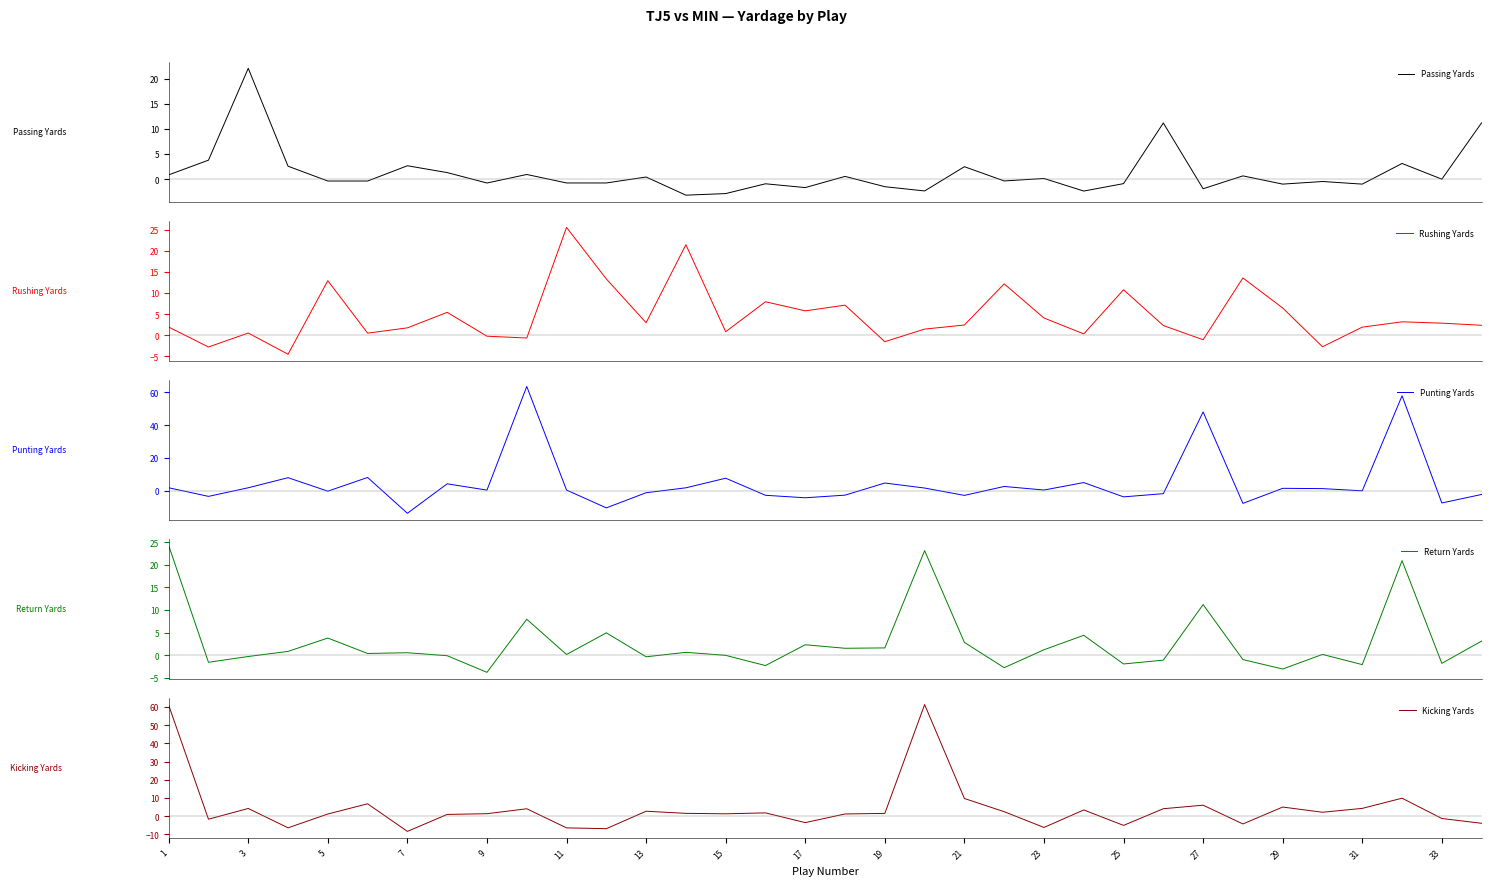

What is the sum of all Punting Yards values?

158.0